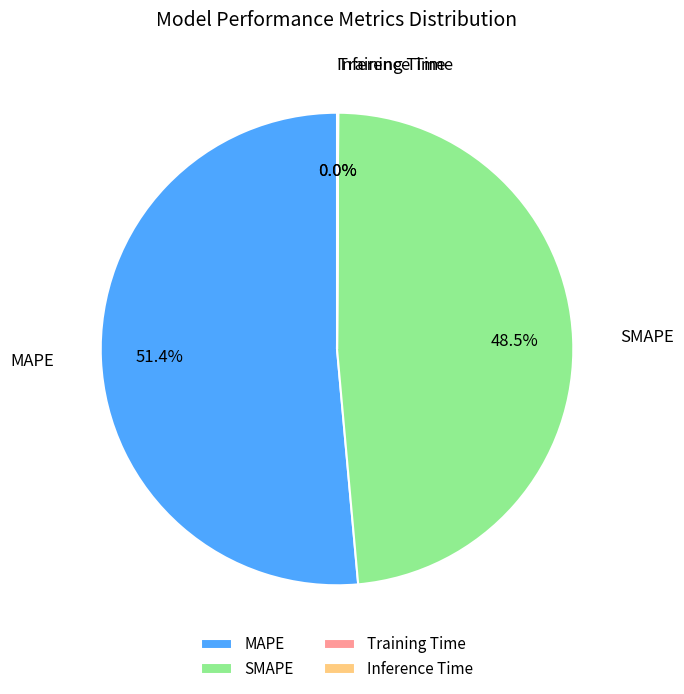

Does SMAPE represent more than half of the total?

No